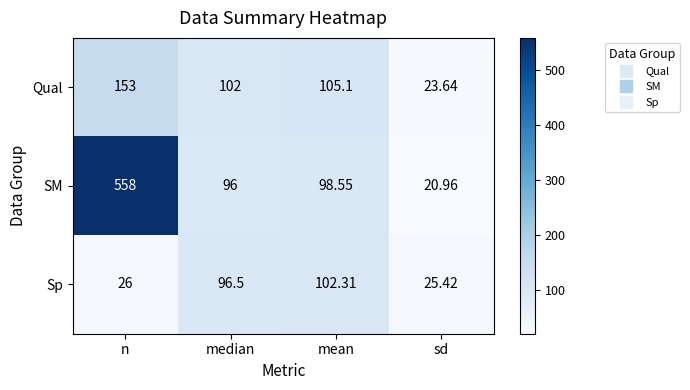

Rank the series by their maximum value, from lowest to highest.

Sp, Qual, SM